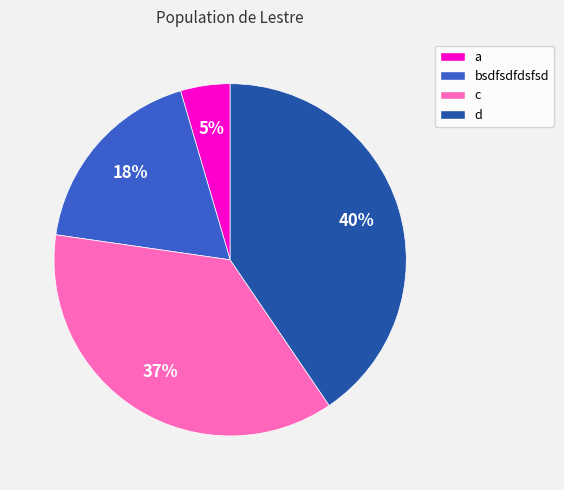

Combined, do c and d account for over 50%?

Yes